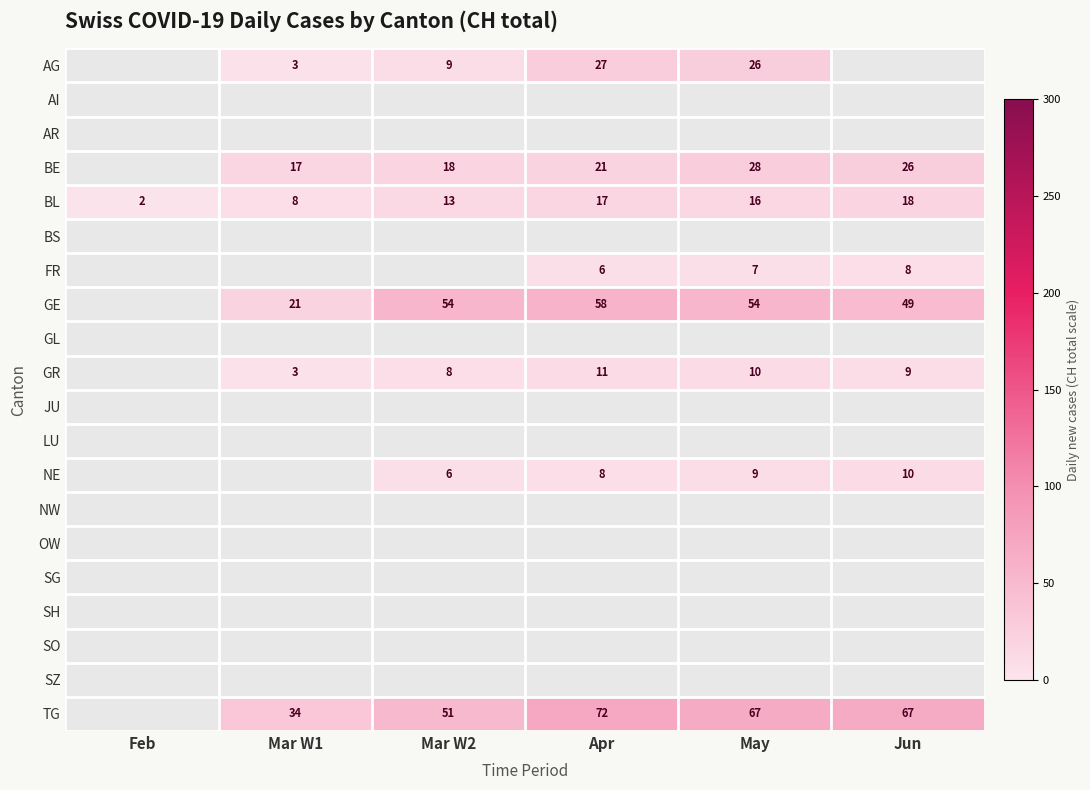

How many data points does each series have?

6